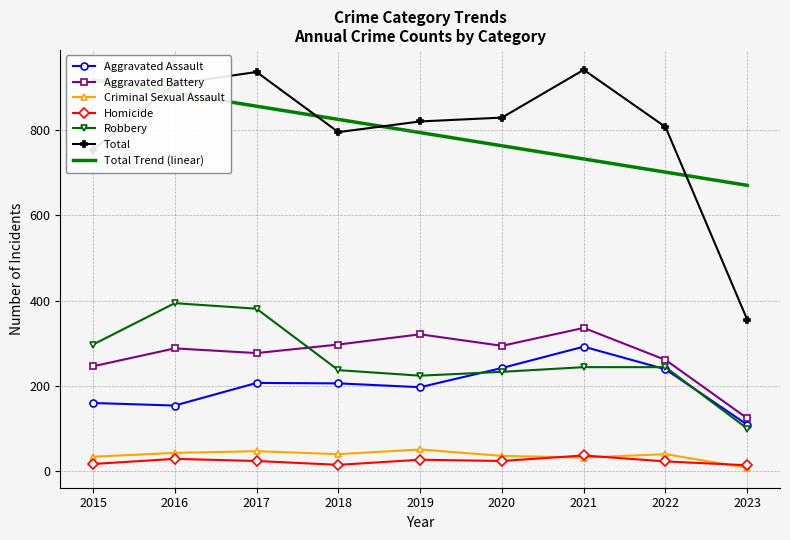

What is the value of the Aggravated Assault point at the 9th from the left?

109